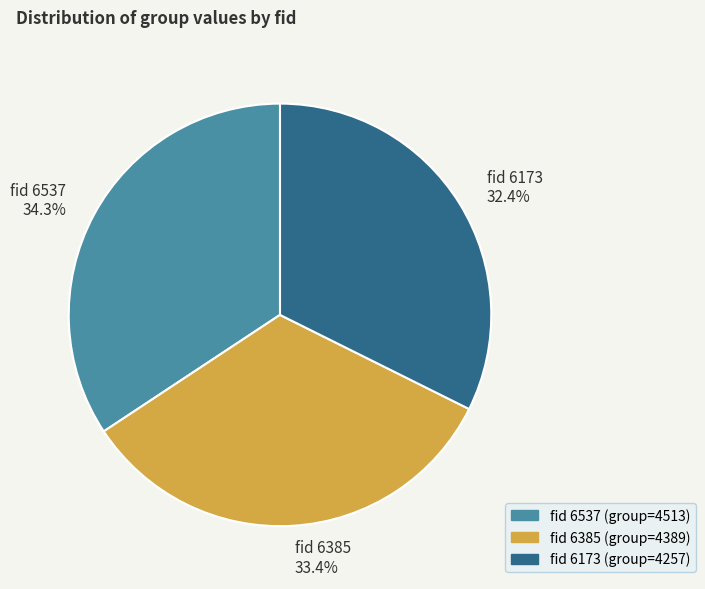

Which category has the biggest portion of the pie?

fid 6537